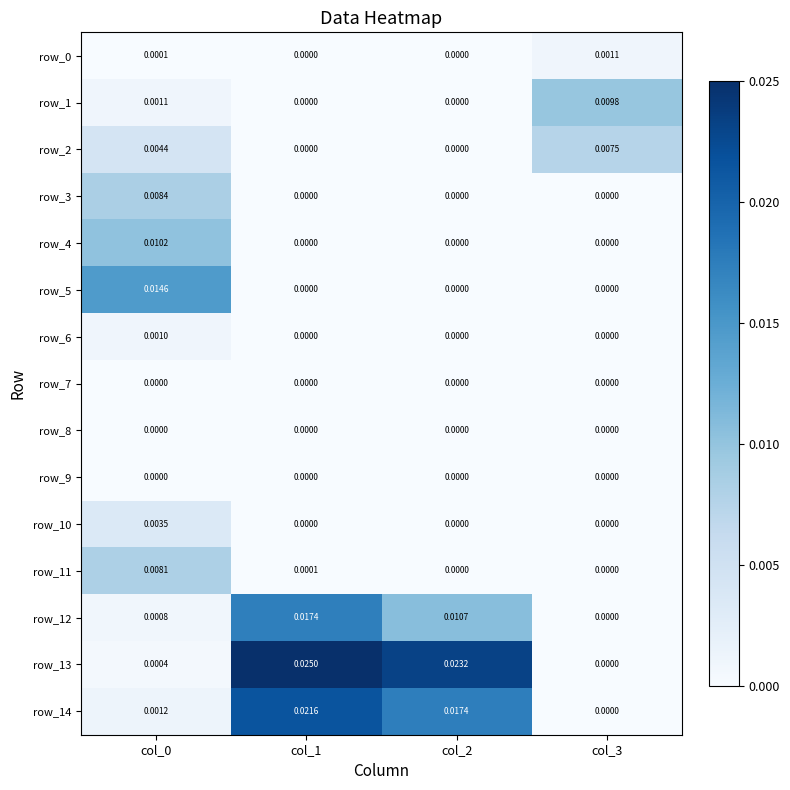

Count the number of categories in the chart.

4